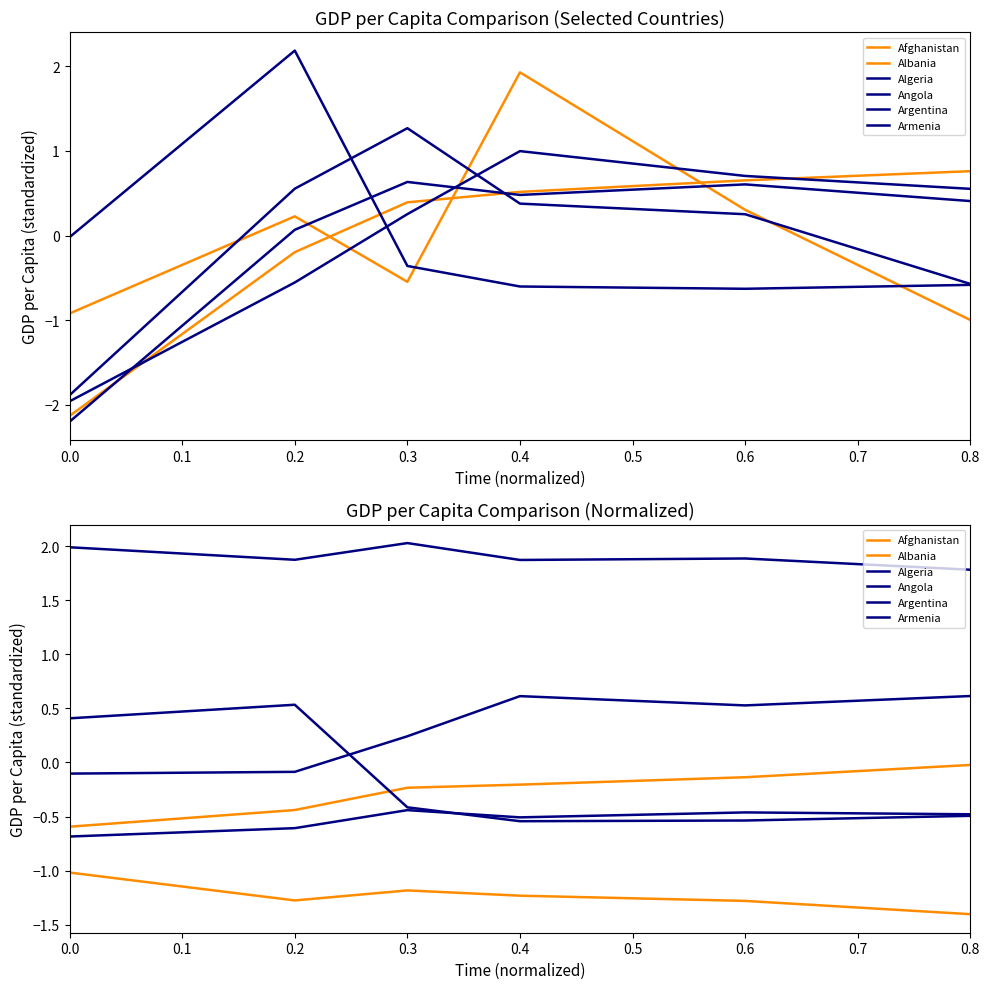

True or false: Afghanistan and Angola intersect in this chart.

False